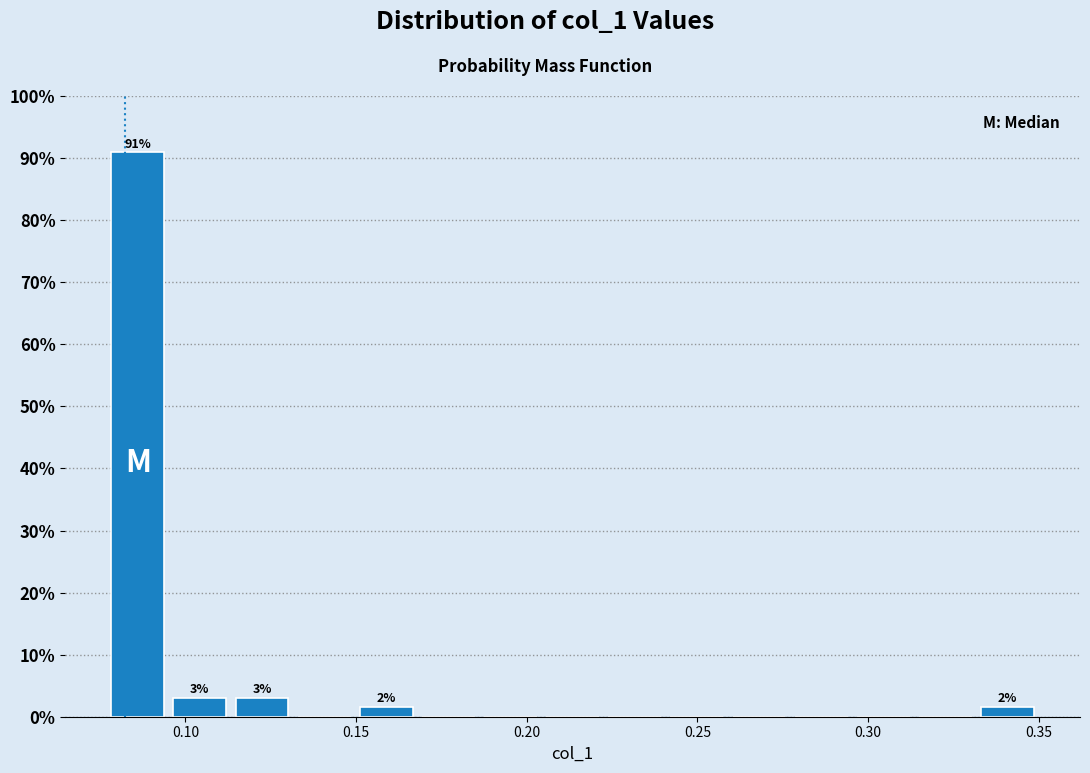

Around what value on the x-axis is the tallest bar? Give the approximate position of its centre, as read against the axis.

0.085